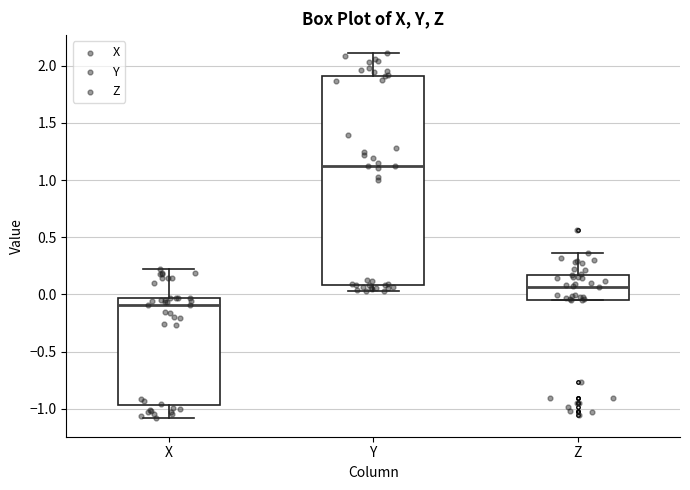

Reading left to right, read every box against the y-axis: the position of its median line, the range the box covers, and the ends of its whiskers. The values are not printed on the chart, so give them approximately, as read against the axis.

X: median -0.10, box -0.95 to -0.05, whiskers -1.10 to 0.20
Y: median 1.10, box 0.10 to 1.90, whiskers 0.05 to 2.10
Z: median 0.05, box -0.05 to 0.15, whiskers -0.05 to 0.35